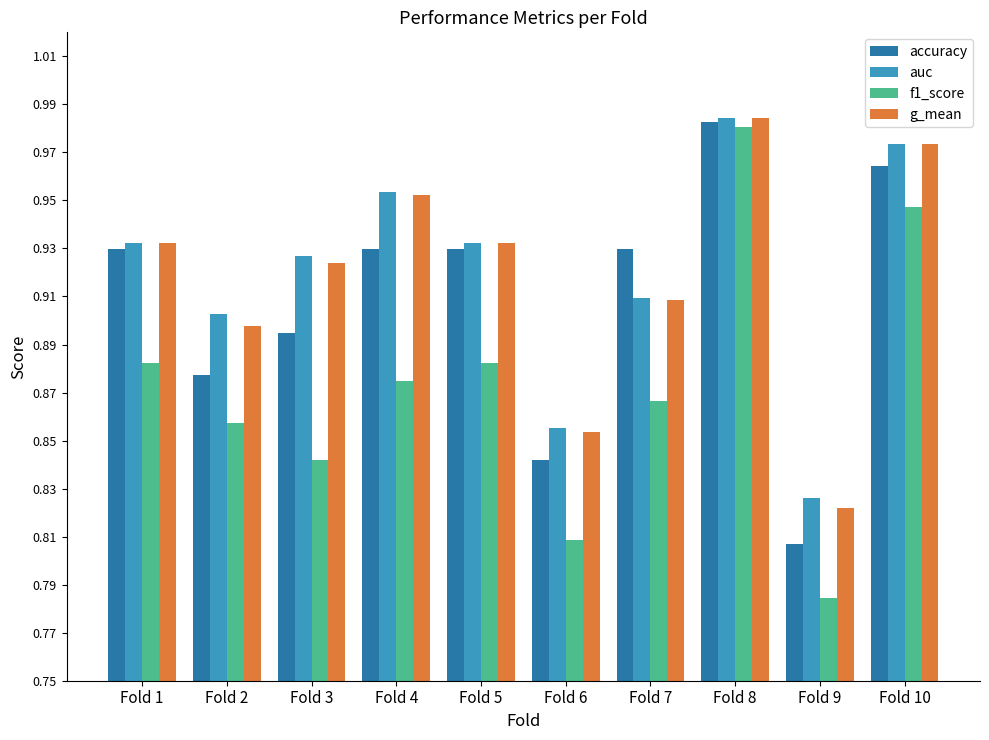

Count the f1_score values in the range 0 to 1.

10